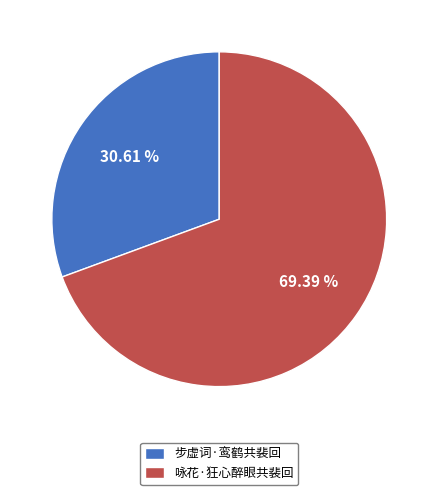

Count the number of slices in the pie.

2